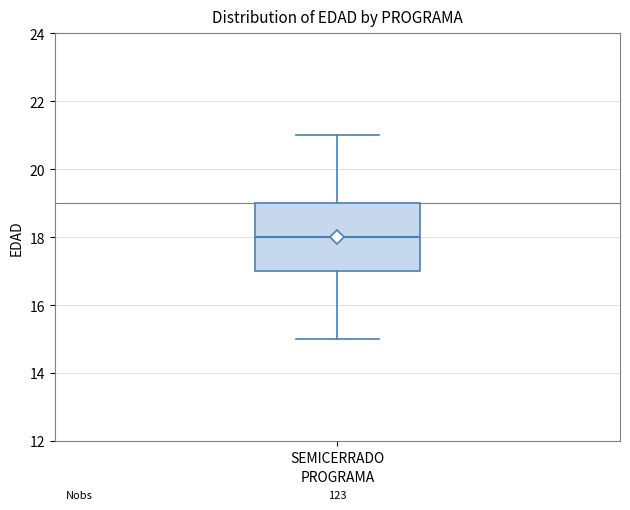

Transcribe this box plot: give where the median line is, the range the box spans, and where the two whiskers end, as read against the y-axis. The values are not printed on the chart, so give them approximately, as read against the axis.

median 18, box 17 to 19, whiskers 15 to 21